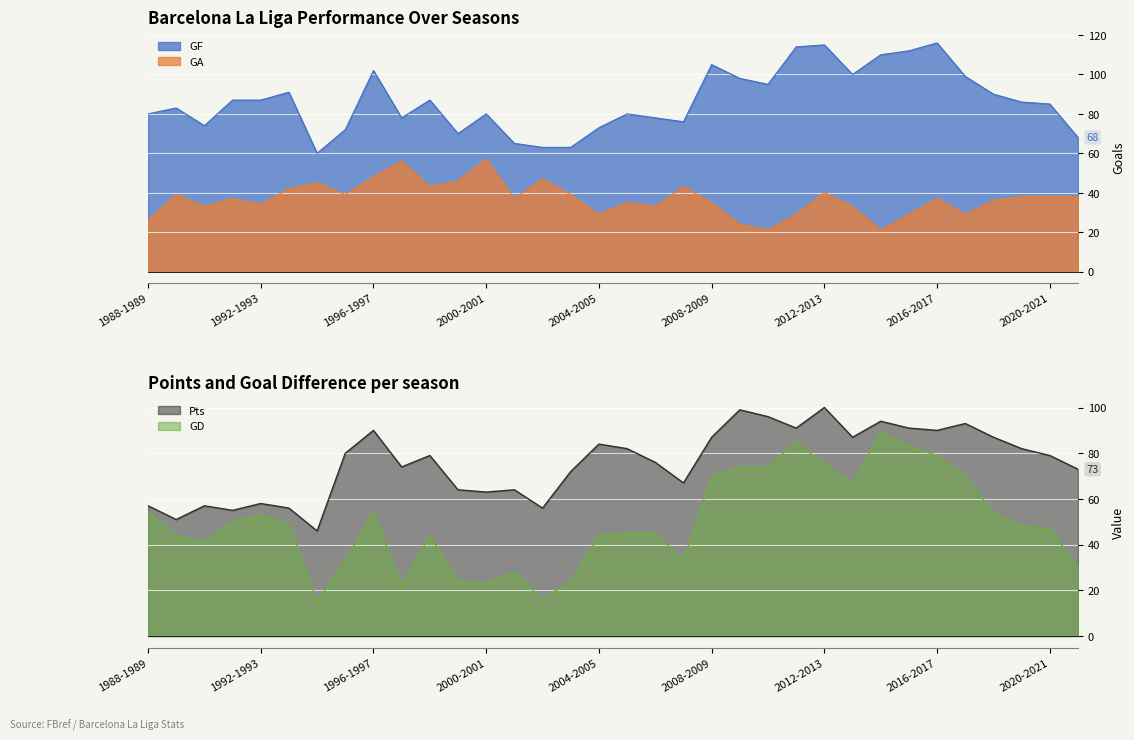

Rank the series by their average value, from highest to lowest.

GF, Pts, GD, GA